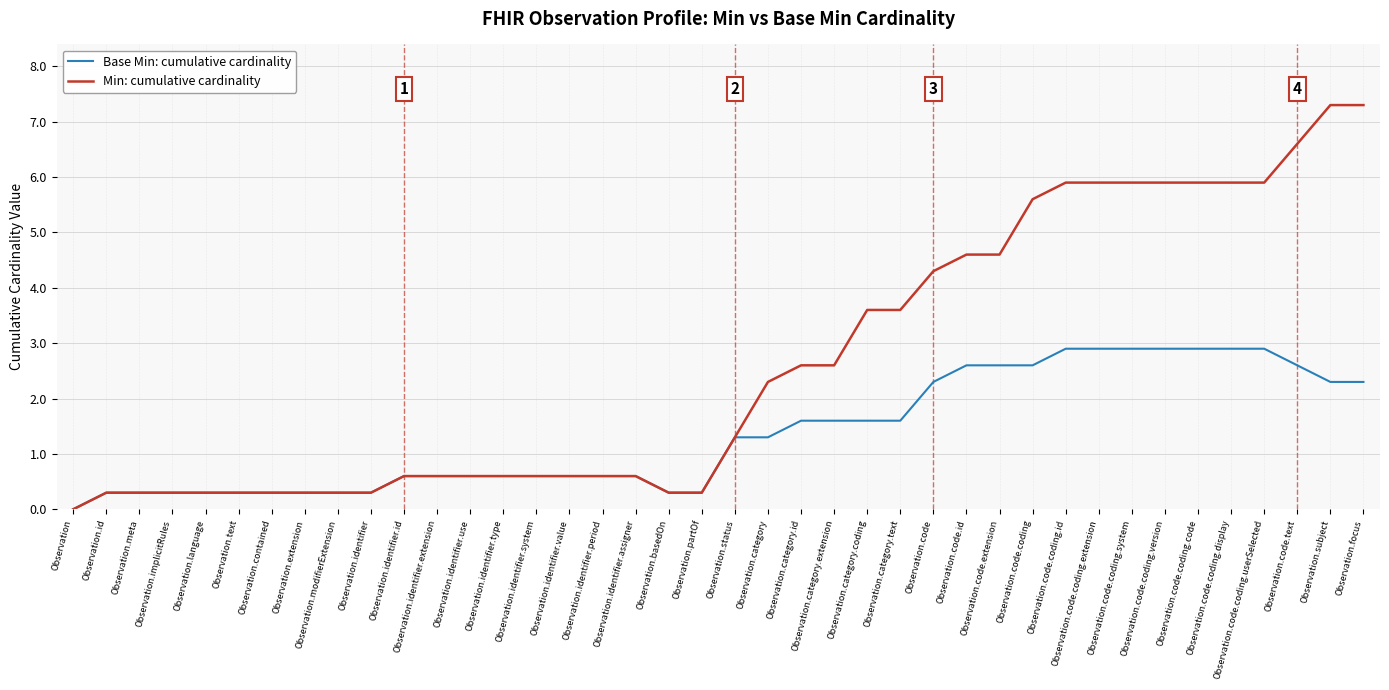

At which category does the chart reach its minimum across all series?

Observation